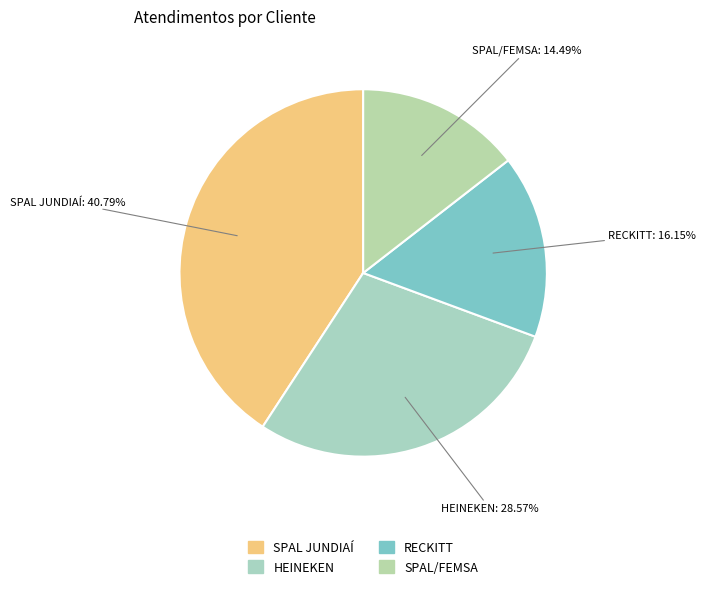

What percentage is the SPAL/FEMSA slice, to the nearest percent?

14%